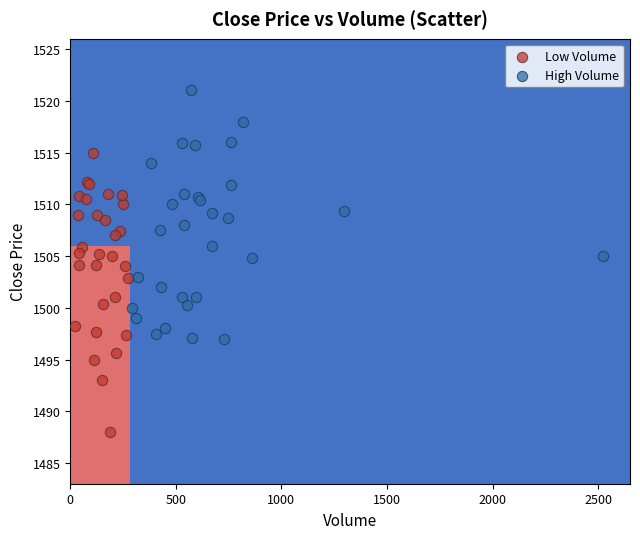

Which series reaches the maximum Y coordinate?

High Volume